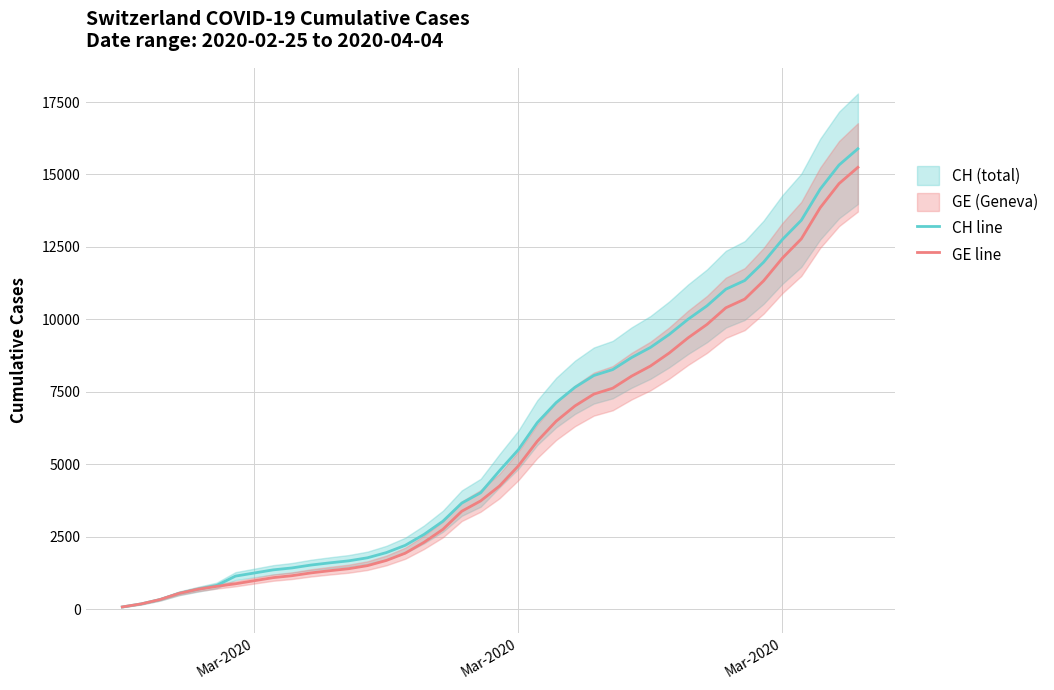

Count the number of categories in the chart.

40